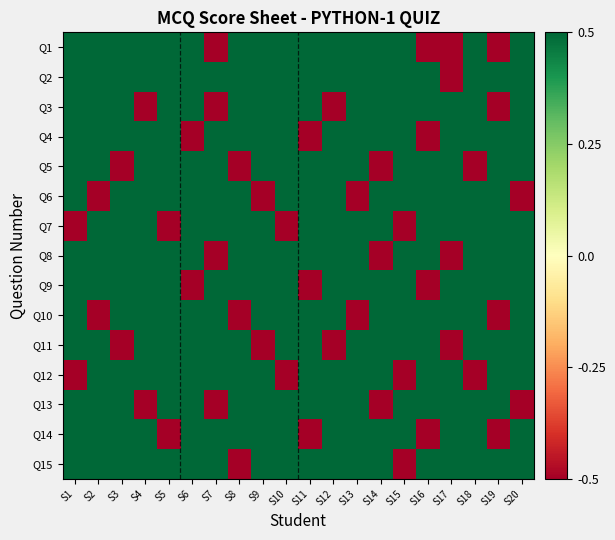

Reading right to left, what are all the values shown in this chart?

Q1: S20=0.5	S19=-0.5	S18=0.5	S17=-0.5	S16=-0.5	S15=0.5	S14=0.5	S13=0.5	S12=0.5	S11=0.5	S10=0.5	S9=0.5	S8=0.5	S7=-0.5	S6=0.5	S5=0.5	S4=0.5	S3=0.5	S2=0.5	S1=0.5
Q2: S20=0.5	S19=0.5	S18=0.5	S17=-0.5	S16=0.5	S15=0.5	S14=0.5	S13=0.5	S12=0.5	S11=0.5	S10=0.5	S9=0.5	S8=0.5	S7=0.5	S6=0.5	S5=0.5	S4=0.5	S3=0.5	S2=0.5	S1=0.5
Q3: S20=0.5	S19=-0.5	S18=0.5	S17=0.5	S16=0.5	S15=0.5	S14=0.5	S13=0.5	S12=-0.5	S11=0.5	S10=0.5	S9=0.5	S8=0.5	S7=-0.5	S6=0.5	S5=0.5	S4=-0.5	S3=0.5	S2=0.5	S1=0.5
Q4: S20=0.5	S19=0.5	S18=0.5	S17=0.5	S16=-0.5	S15=0.5	S14=0.5	S13=0.5	S12=0.5	S11=-0.5	S10=0.5	S9=0.5	S8=0.5	S7=0.5	S6=-0.5	S5=0.5	S4=0.5	S3=0.5	S2=0.5	S1=0.5
Q5: S20=0.5	S19=0.5	S18=-0.5	S17=0.5	S16=0.5	S15=0.5	S14=-0.5	S13=0.5	S12=0.5	S11=0.5	S10=0.5	S9=0.5	S8=-0.5	S7=0.5	S6=0.5	S5=0.5	S4=0.5	S3=-0.5	S2=0.5	S1=0.5
Q6: S20=-0.5	S19=0.5	S18=0.5	S17=0.5	S16=0.5	S15=0.5	S14=0.5	S13=-0.5	S12=0.5	S11=0.5	S10=0.5	S9=-0.5	S8=0.5	S7=0.5	S6=0.5	S5=0.5	S4=0.5	S3=0.5	S2=-0.5	S1=0.5
Q7: S20=0.5	S19=0.5	S18=0.5	S17=0.5	S16=0.5	S15=-0.5	S14=0.5	S13=0.5	S12=0.5	S11=0.5	S10=-0.5	S9=0.5	S8=0.5	S7=0.5	S6=0.5	S5=-0.5	S4=0.5	S3=0.5	S2=0.5	S1=-0.5
Q8: S20=0.5	S19=0.5	S18=0.5	S17=-0.5	S16=0.5	S15=0.5	S14=-0.5	S13=0.5	S12=0.5	S11=0.5	S10=0.5	S9=0.5	S8=0.5	S7=-0.5	S6=0.5	S5=0.5	S4=0.5	S3=0.5	S2=0.5	S1=0.5
Q9: S20=0.5	S19=0.5	S18=0.5	S17=0.5	S16=-0.5	S15=0.5	S14=0.5	S13=0.5	S12=0.5	S11=-0.5	S10=0.5	S9=0.5	S8=0.5	S7=0.5	S6=-0.5	S5=0.5	S4=0.5	S3=0.5	S2=0.5	S1=0.5
Q10: S20=0.5	S19=-0.5	S18=0.5	S17=0.5	S16=0.5	S15=0.5	S14=0.5	S13=-0.5	S12=0.5	S11=0.5	S10=0.5	S9=0.5	S8=-0.5	S7=0.5	S6=0.5	S5=0.5	S4=0.5	S3=0.5	S2=-0.5	S1=0.5
Q11: S20=0.5	S19=0.5	S18=0.5	S17=-0.5	S16=0.5	S15=0.5	S14=0.5	S13=0.5	S12=-0.5	S11=0.5	S10=0.5	S9=-0.5	S8=0.5	S7=0.5	S6=0.5	S5=0.5	S4=0.5	S3=-0.5	S2=0.5	S1=0.5
Q12: S20=0.5	S19=0.5	S18=-0.5	S17=0.5	S16=0.5	S15=-0.5	S14=0.5	S13=0.5	S12=0.5	S11=0.5	S10=-0.5	S9=0.5	S8=0.5	S7=0.5	S6=0.5	S5=0.5	S4=0.5	S3=0.5	S2=0.5	S1=-0.5
Q13: S20=-0.5	S19=0.5	S18=0.5	S17=0.5	S16=0.5	S15=0.5	S14=-0.5	S13=0.5	S12=0.5	S11=0.5	S10=0.5	S9=0.5	S8=0.5	S7=-0.5	S6=0.5	S5=0.5	S4=-0.5	S3=0.5	S2=0.5	S1=0.5
Q14: S20=0.5	S19=-0.5	S18=0.5	S17=0.5	S16=-0.5	S15=0.5	S14=0.5	S13=0.5	S12=0.5	S11=-0.5	S10=0.5	S9=0.5	S8=0.5	S7=0.5	S6=0.5	S5=-0.5	S4=0.5	S3=0.5	S2=0.5	S1=0.5
Q15: S20=0.5	S19=0.5	S18=0.5	S17=0.5	S16=0.5	S15=-0.5	S14=0.5	S13=0.5	S12=0.5	S11=0.5	S10=0.5	S9=0.5	S8=-0.5	S7=0.5	S6=0.5	S5=0.5	S4=0.5	S3=0.5	S2=0.5	S1=0.5